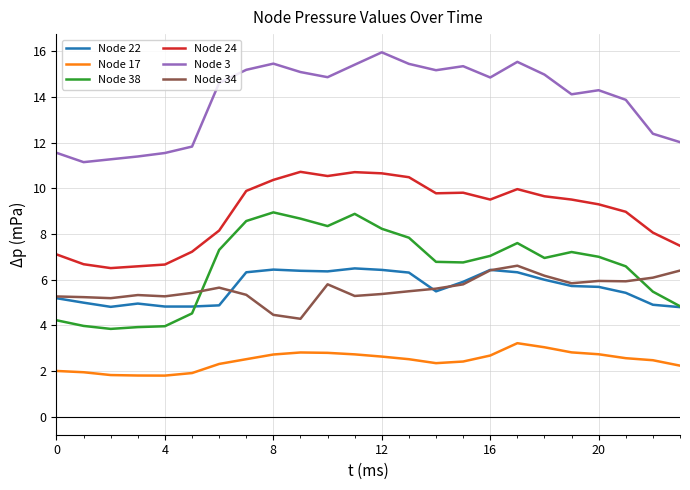

What are all the series names shown in the legend?

Node 22, Node 17, Node 38, Node 24, Node 3, Node 34